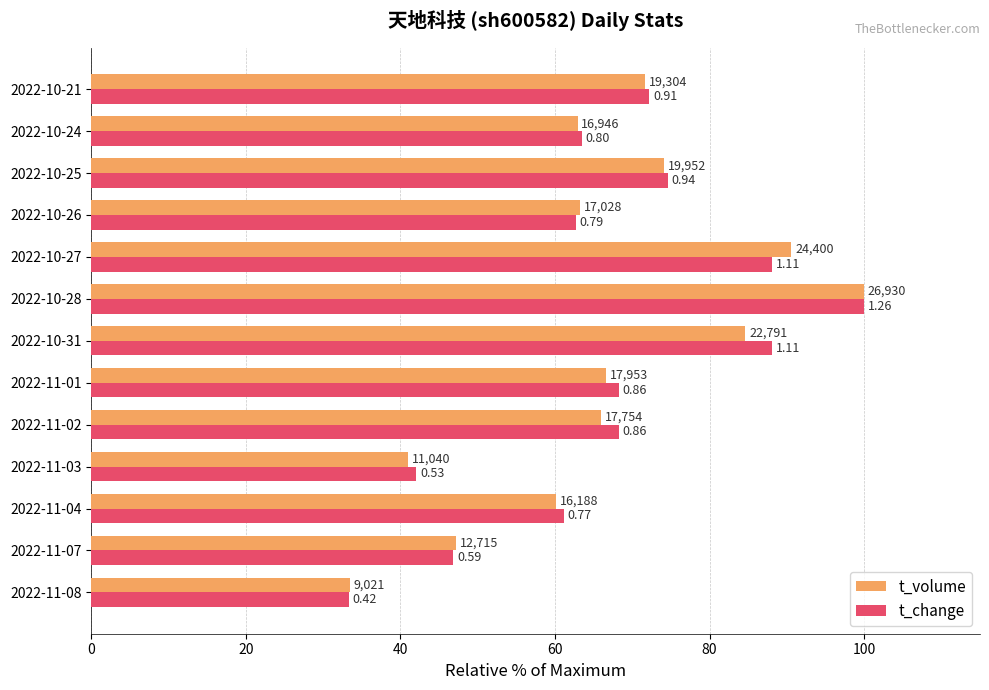

What are all the series names shown in the legend?

t_volume, t_change